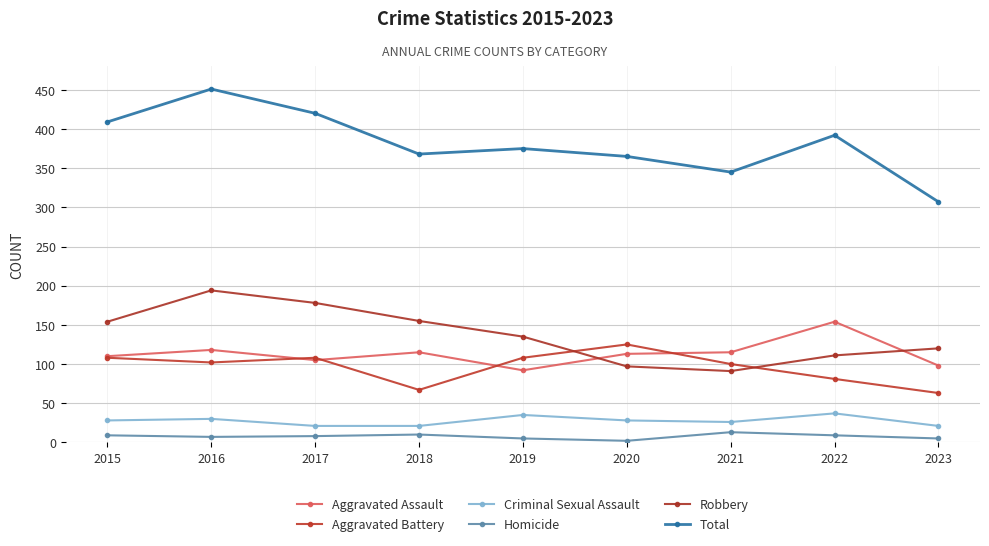

The value of Robbery at 2017 is 178. True or false?

True